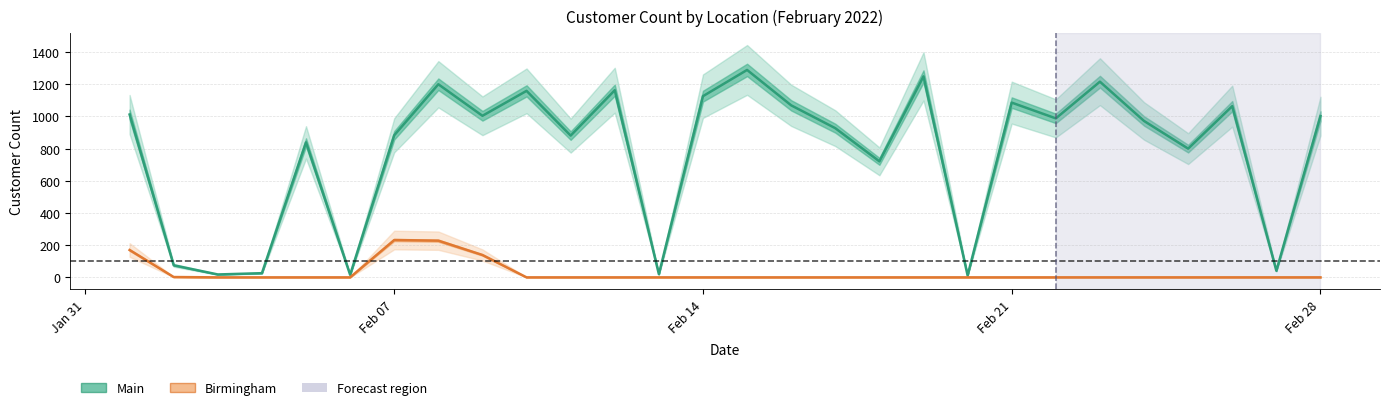

Where does the Main series first go above 988?

Jan 31